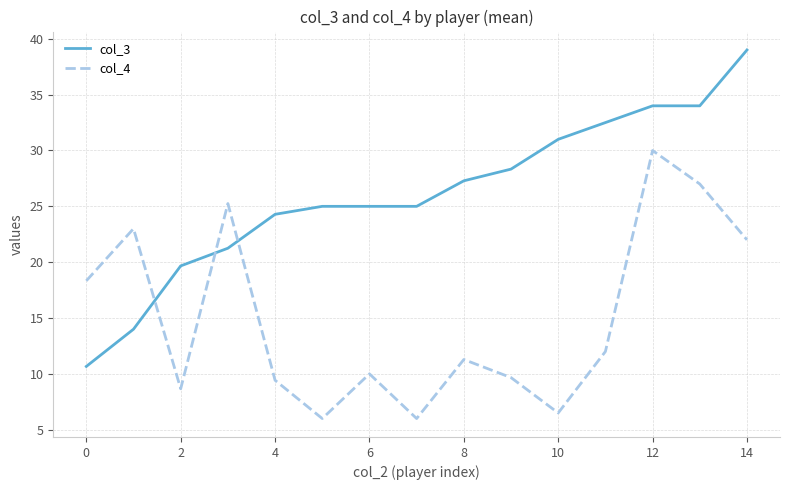

What is the greatest value displayed?

39.0